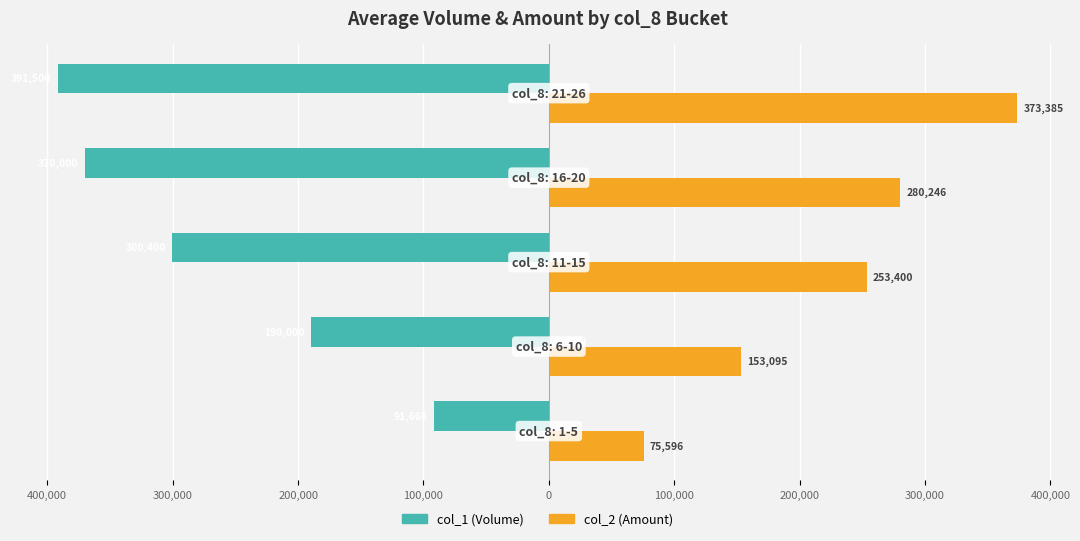

Reading left to right, what are all the values shown in this chart?

col_1 (Volume): 500,000=-91666	400,000=-190000	300,000=-300400	200,000=-370000	100,000=-391500
col_2 (Amount): 500,000=75596	400,000=153095	300,000=253400	200,000=280246	100,000=373385